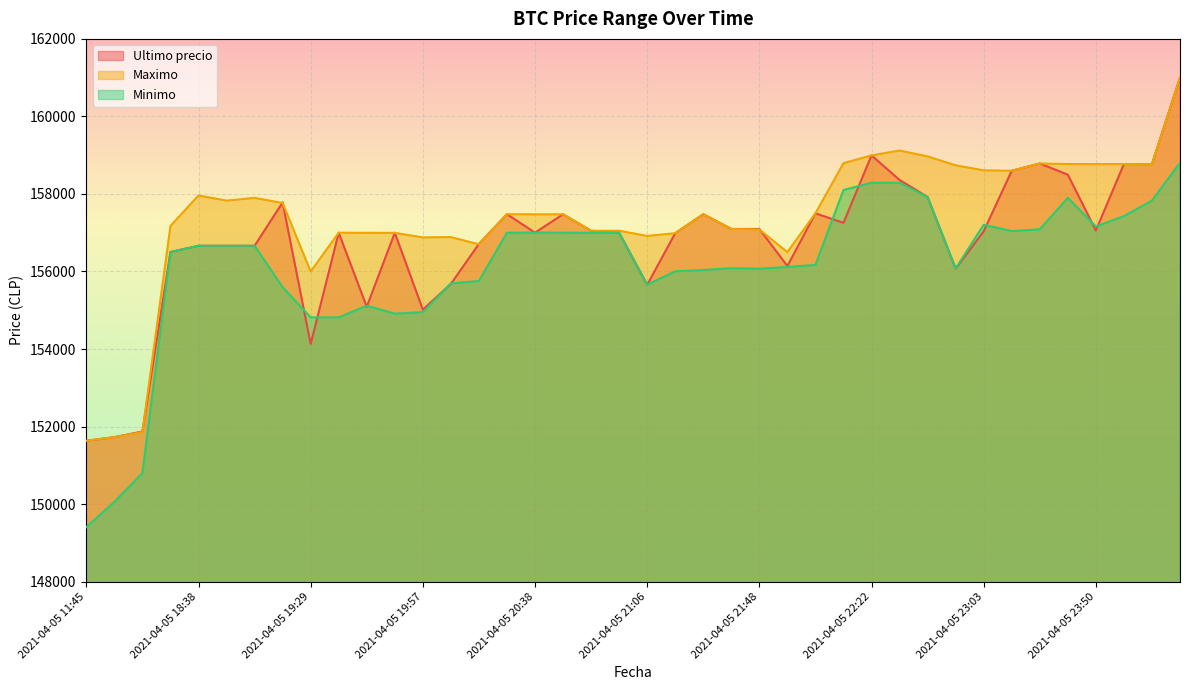

Is it true that Minimo equals 259601 at 2021-04-05 23:13?

False